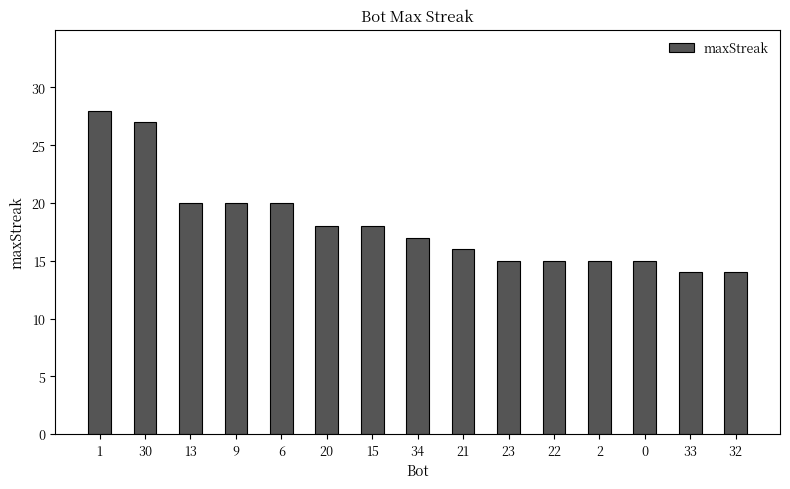

What is the difference between the second highest and second lowest values?

13